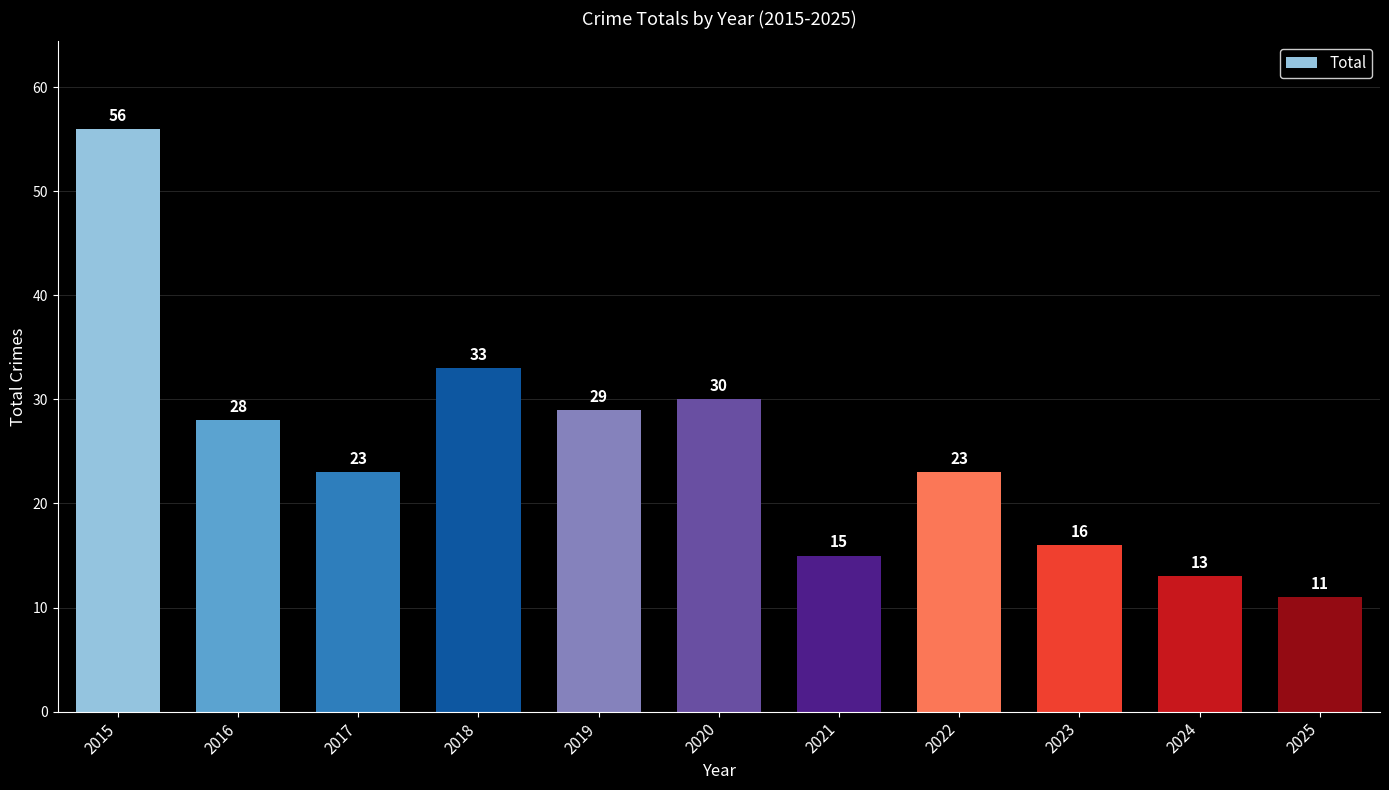

Which category has the highest value across all series?

2015